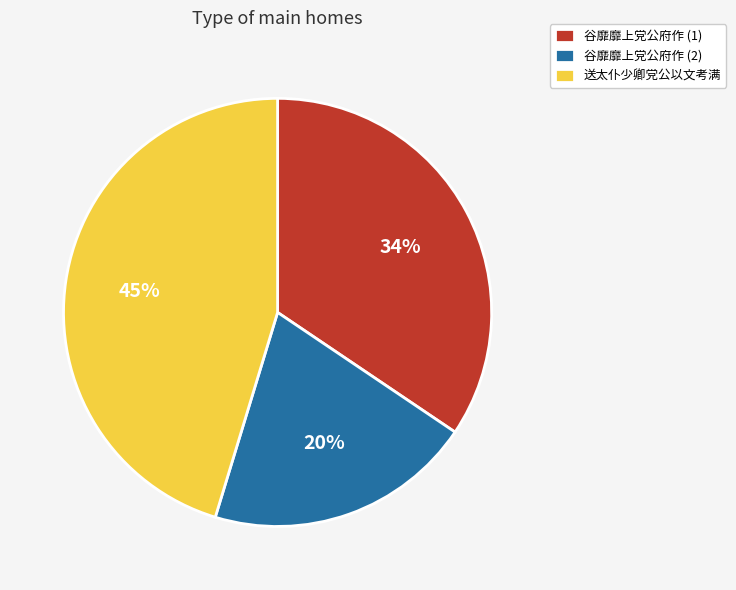

Rank the categories by value from highest to lowest.

送太仆少卿党公以文考满, 谷靡靡上党公府作 (1), 谷靡靡上党公府作 (2)